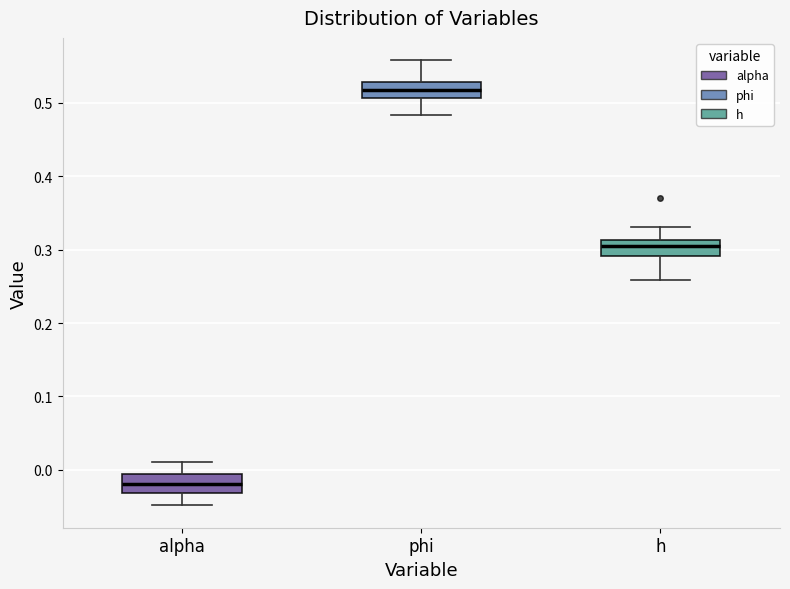

Reading left to right, read every box against the y-axis: the position of its median line, the range the box covers, and the ends of its whiskers. The values are not printed on the chart, so give them approximately, as read against the axis.

alpha: median -0.02, box -0.03 to -0.01, whiskers -0.05 to 0.01
phi: median 0.52, box 0.51 to 0.53, whiskers 0.48 to 0.56
h: median 0.30, box 0.29 to 0.31, whiskers 0.26 to 0.33